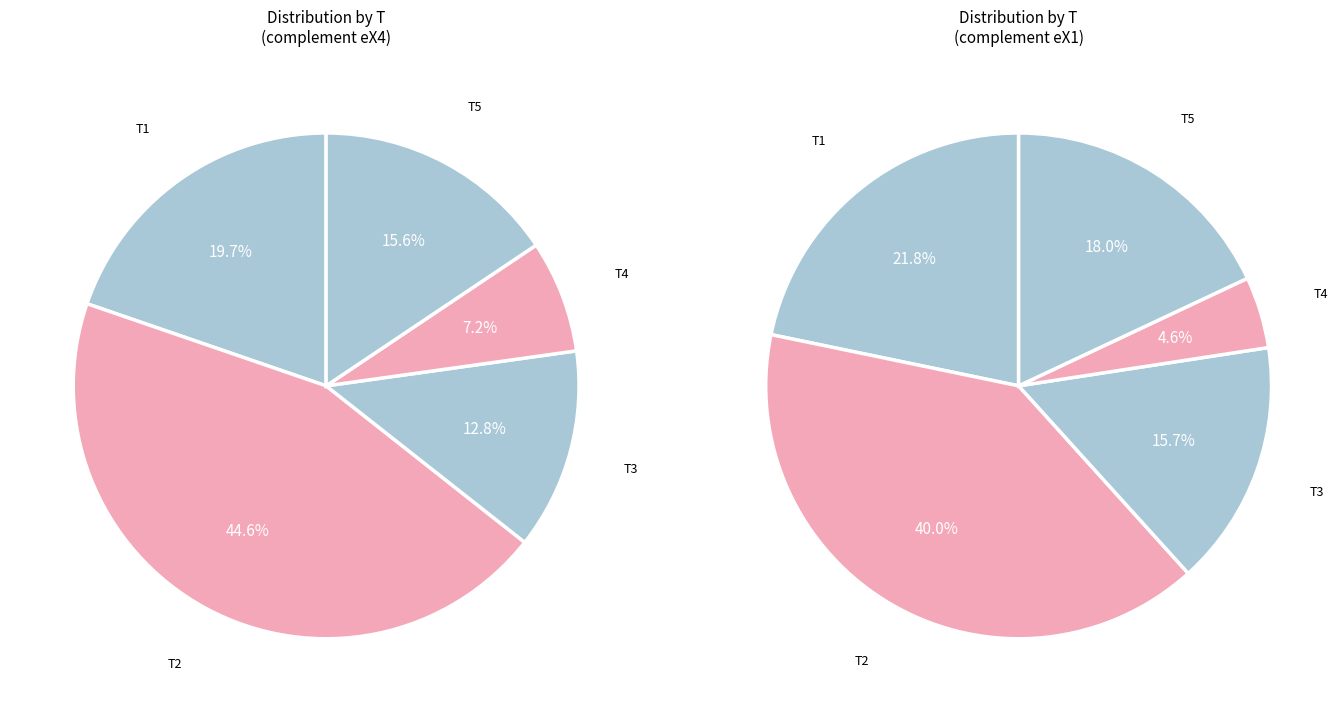

What percentage is the T4 slice, to the nearest percent?

7%